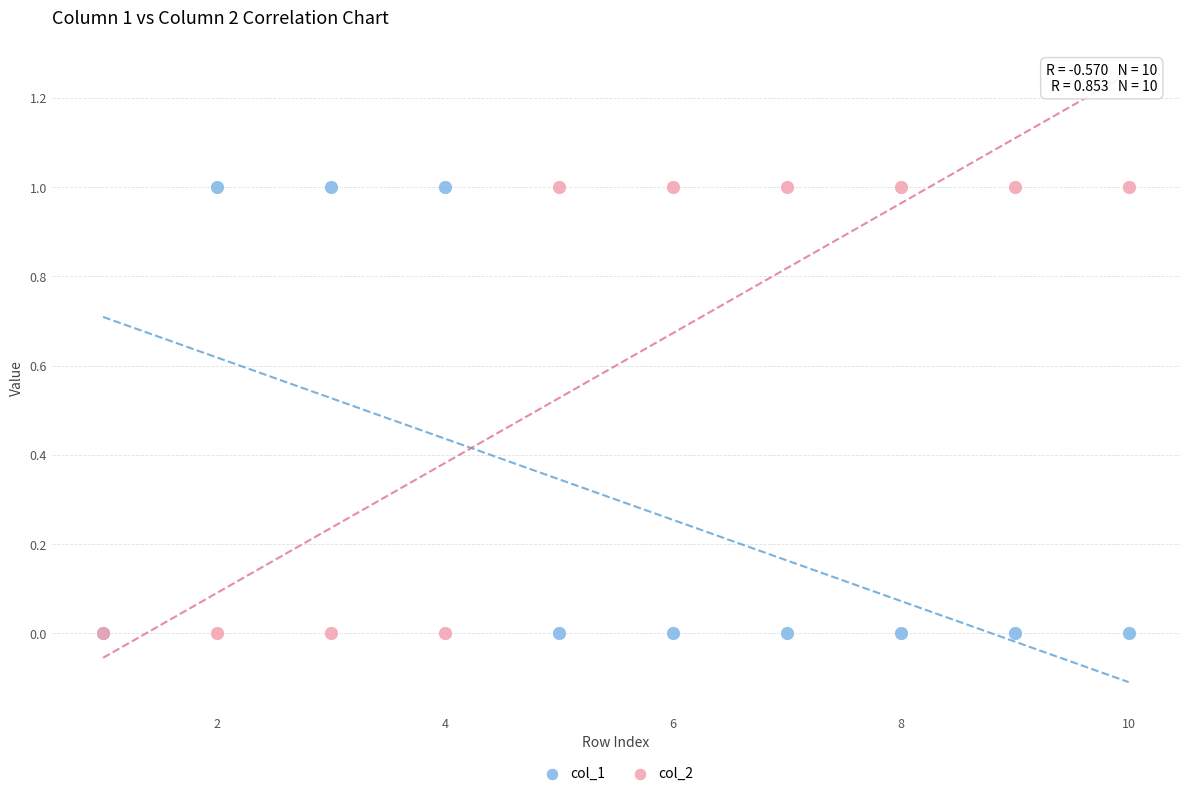

What are all the series names shown in the legend?

col_1, col_2